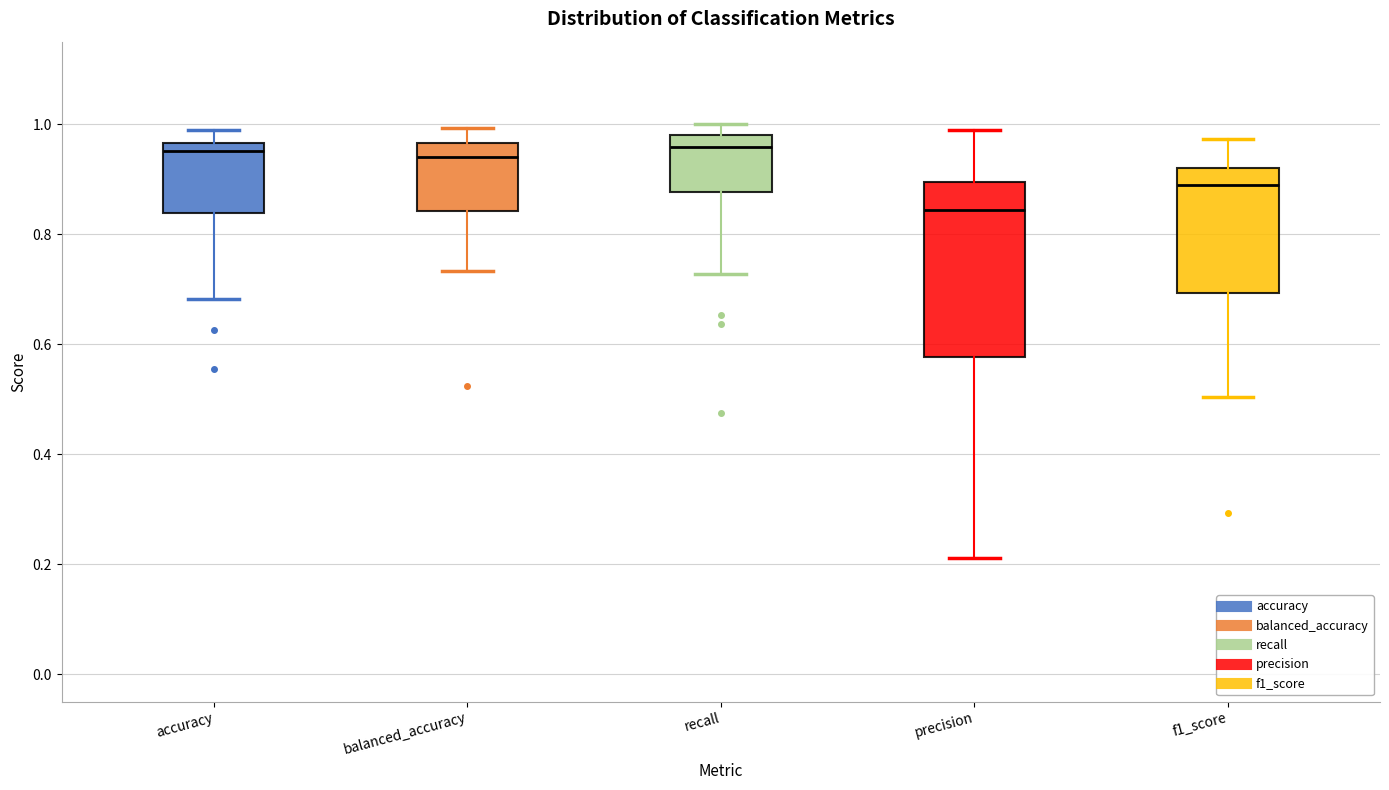

Comparing the boxes themselves (not the whiskers), which one is the tallest?

precision